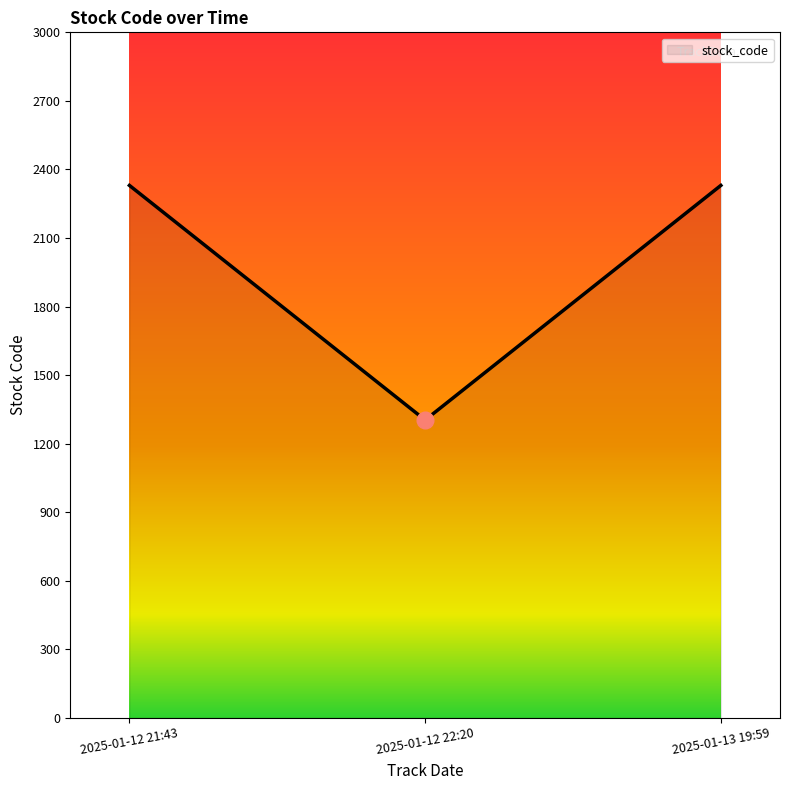

What is the ratio of the value at 2025-01-12 21:43 to the value at 2025-01-13 19:59?

1.0